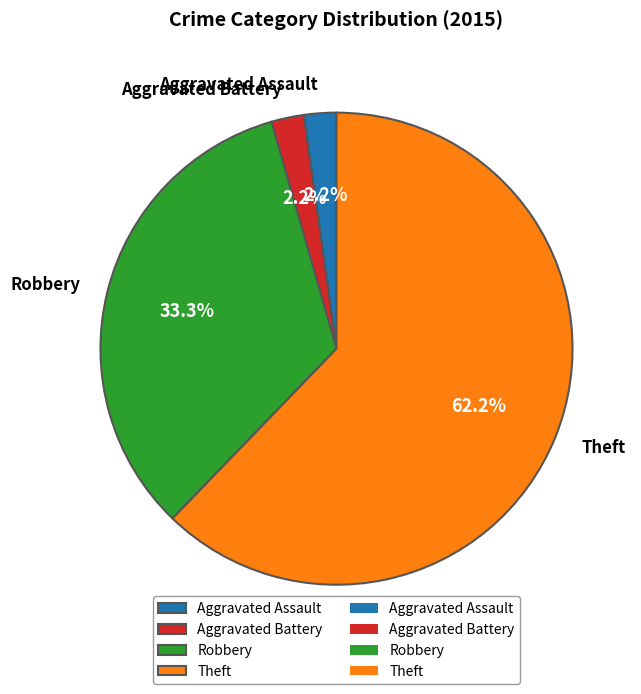

Approximately how many times larger is the value at Theft compared to Robbery?

1.9